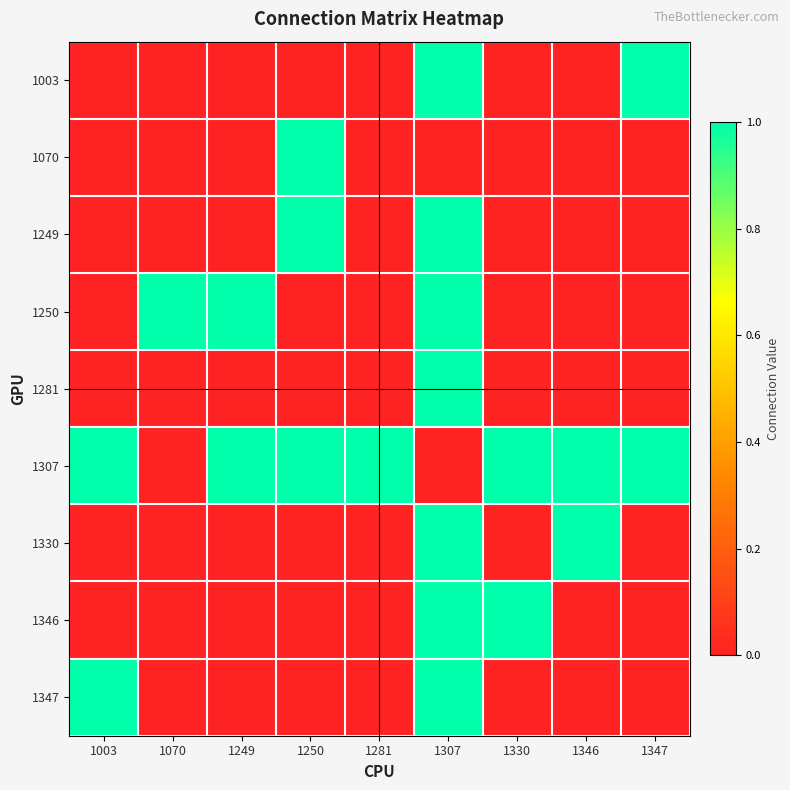

Which series has the largest range (max minus min)?

1003